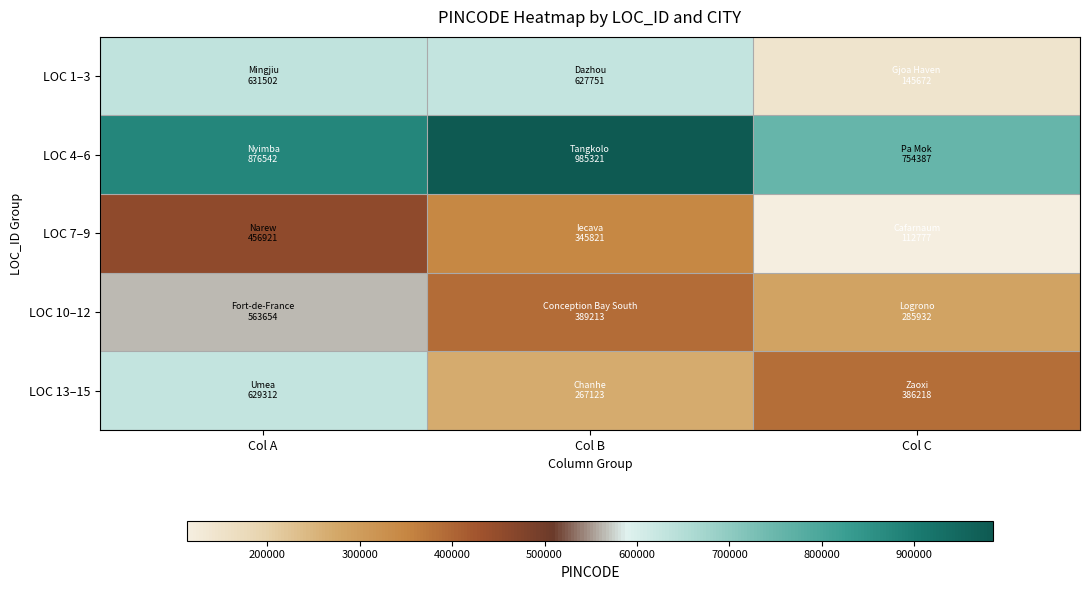

Between Col A and Col B, which is larger?

Col A